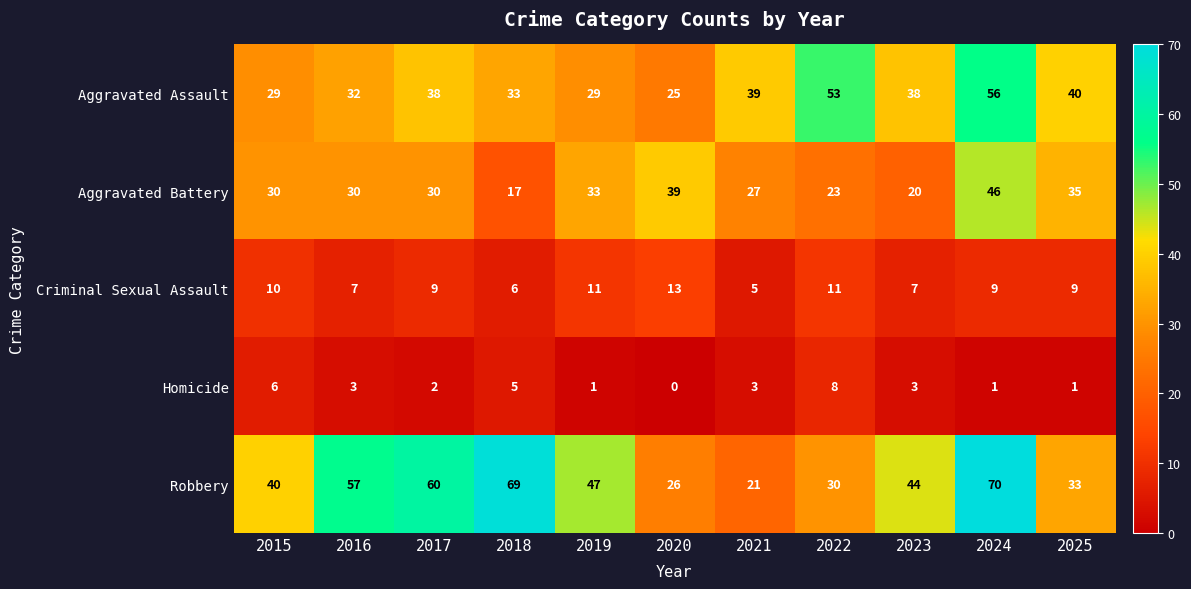

What value does the Aggravated Assault series have at 2023, to the nearest 5?

40